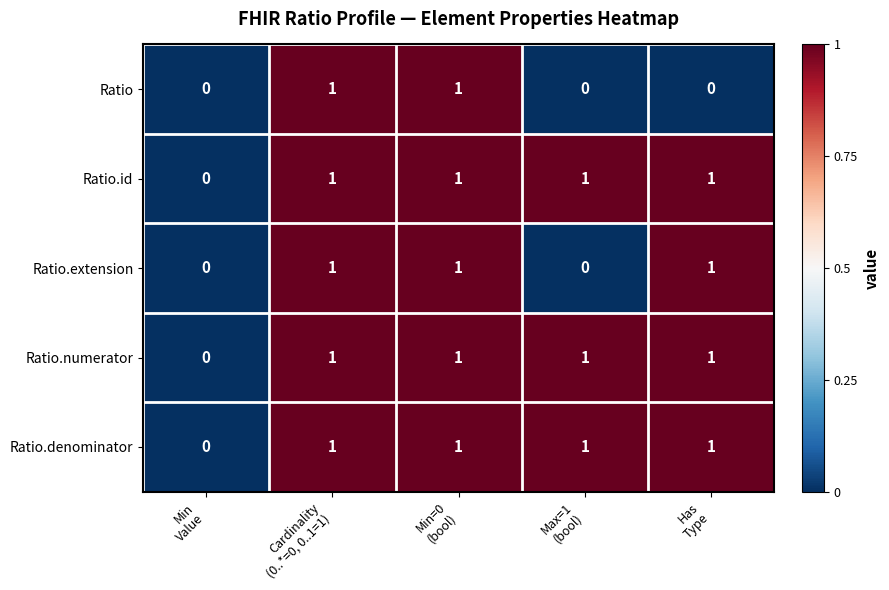

Reading left to right, transcribe all the data shown in this chart.

Ratio: 0	1	1	0	0
Ratio.id: 0	1	1	1	1
Ratio.extension: 0	1	1	0	1
Ratio.numerator: 0	1	1	1	1
Ratio.denominator: 0	1	1	1	1